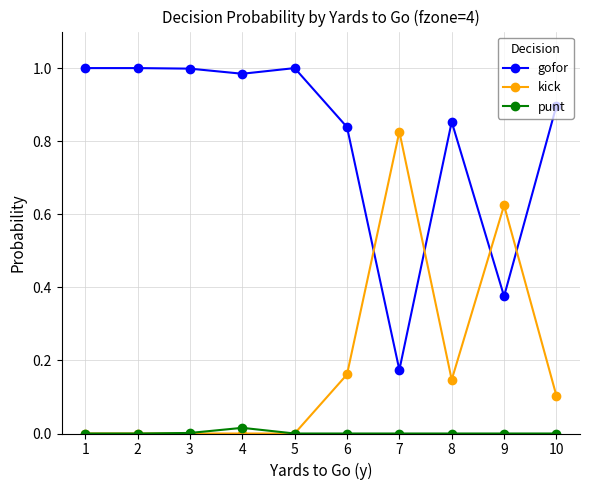

The gofor series shows 1.0 at 1. True or false?

True